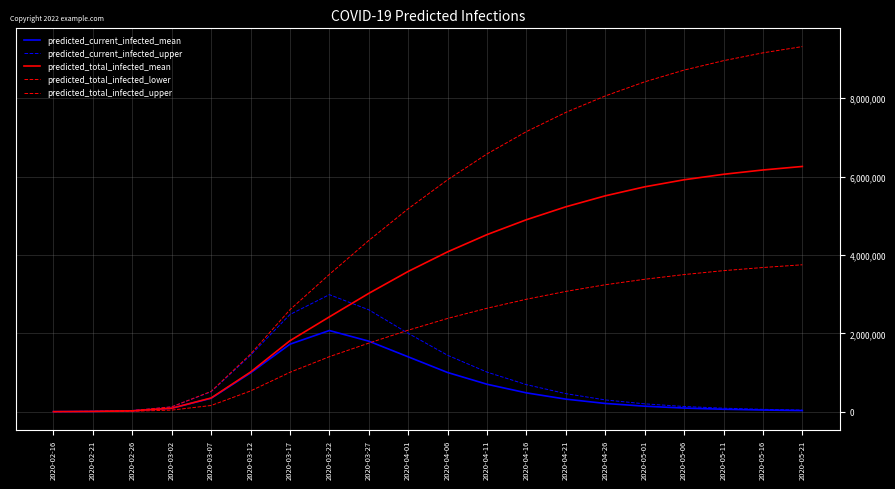

What is the minimum value shown in the chart?

568